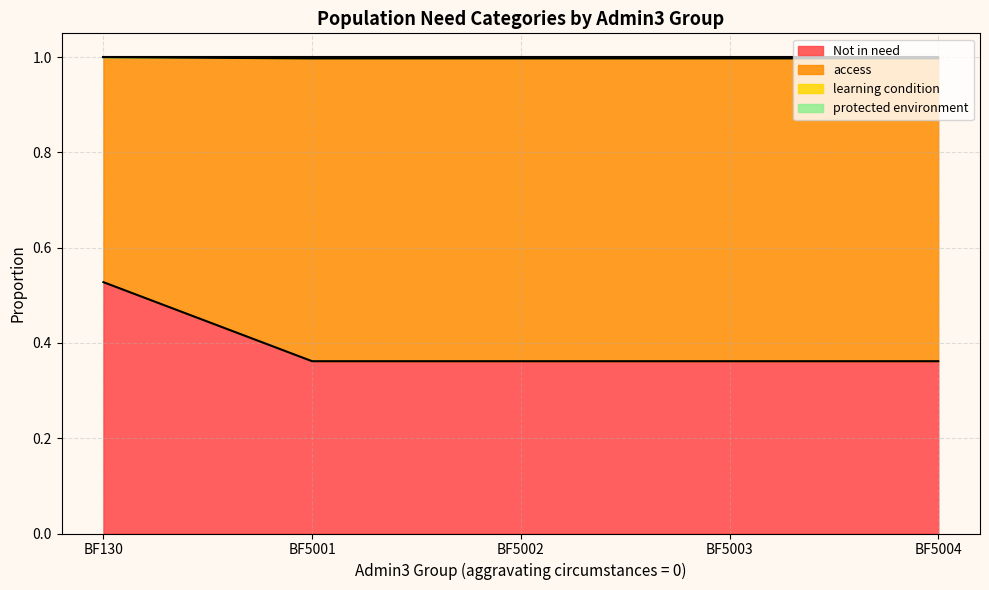

Is it true that Not in need equals 0.6 at BF5001?

False